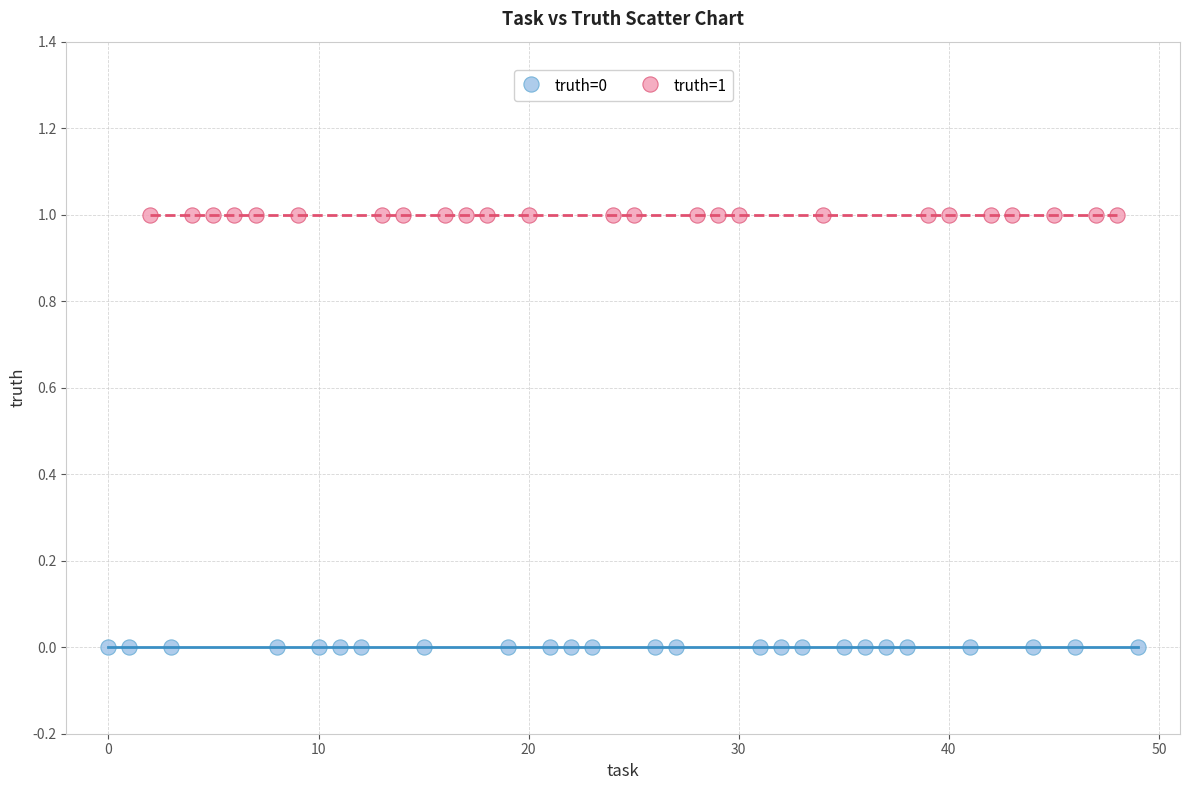

What are all the series names shown in the legend?

truth=0, truth=1